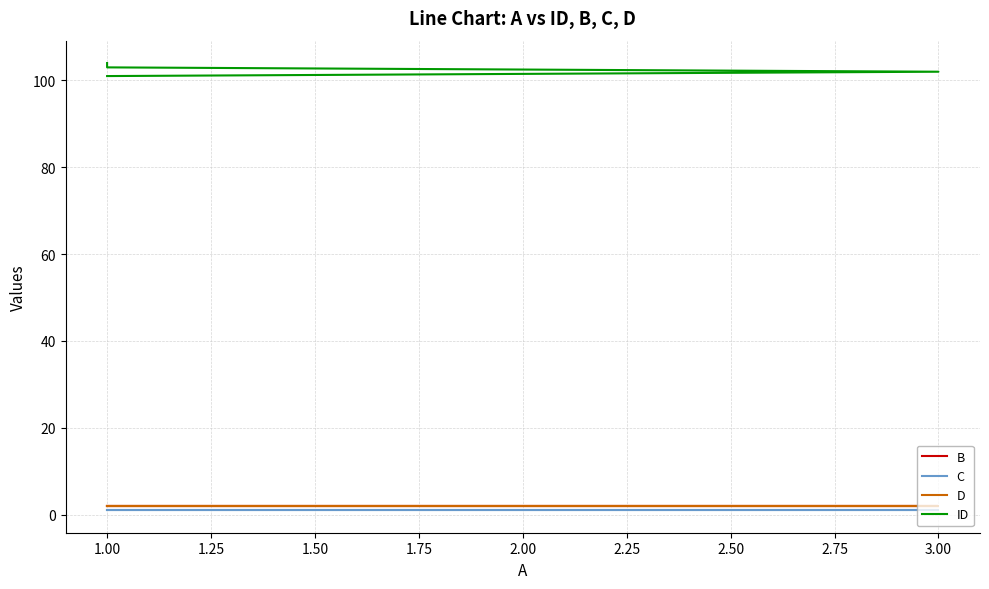

What is the average value of the B series?

2